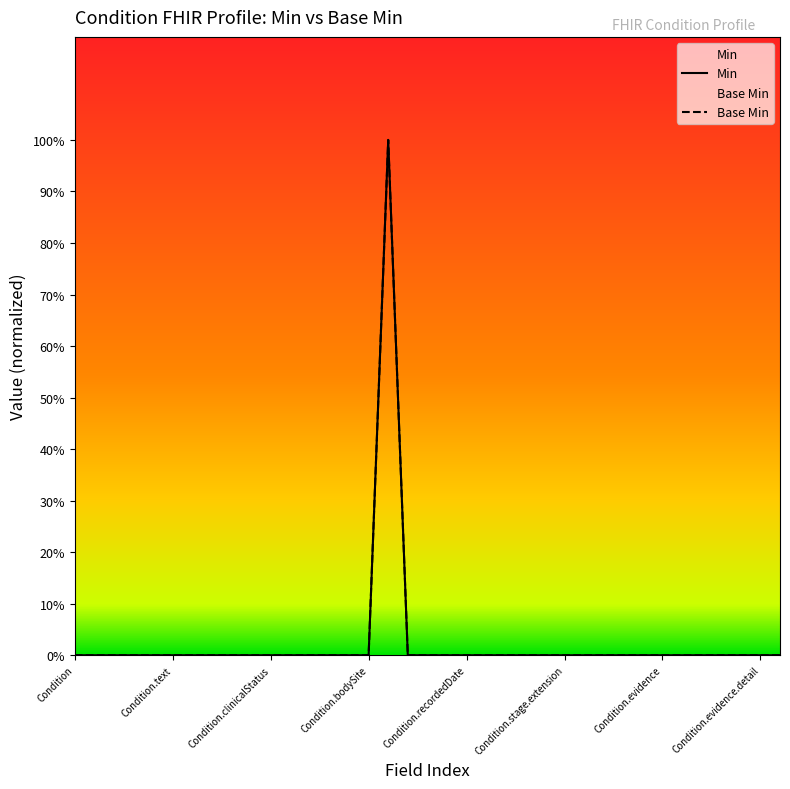

At how many categories does at least one series exceed 0?

1